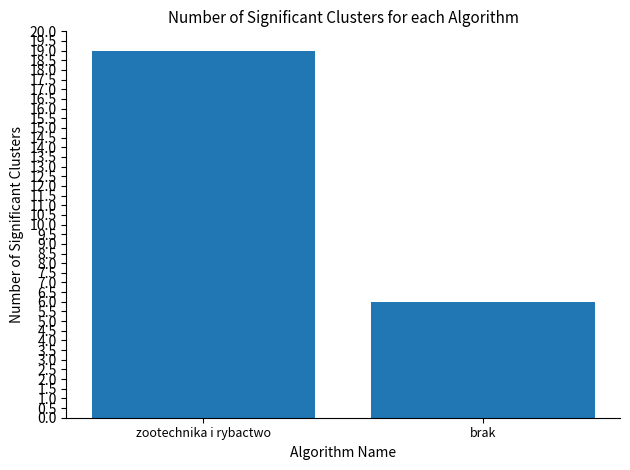

Which has a higher value, zootechnika i rybactwo or brak?

zootechnika i rybactwo